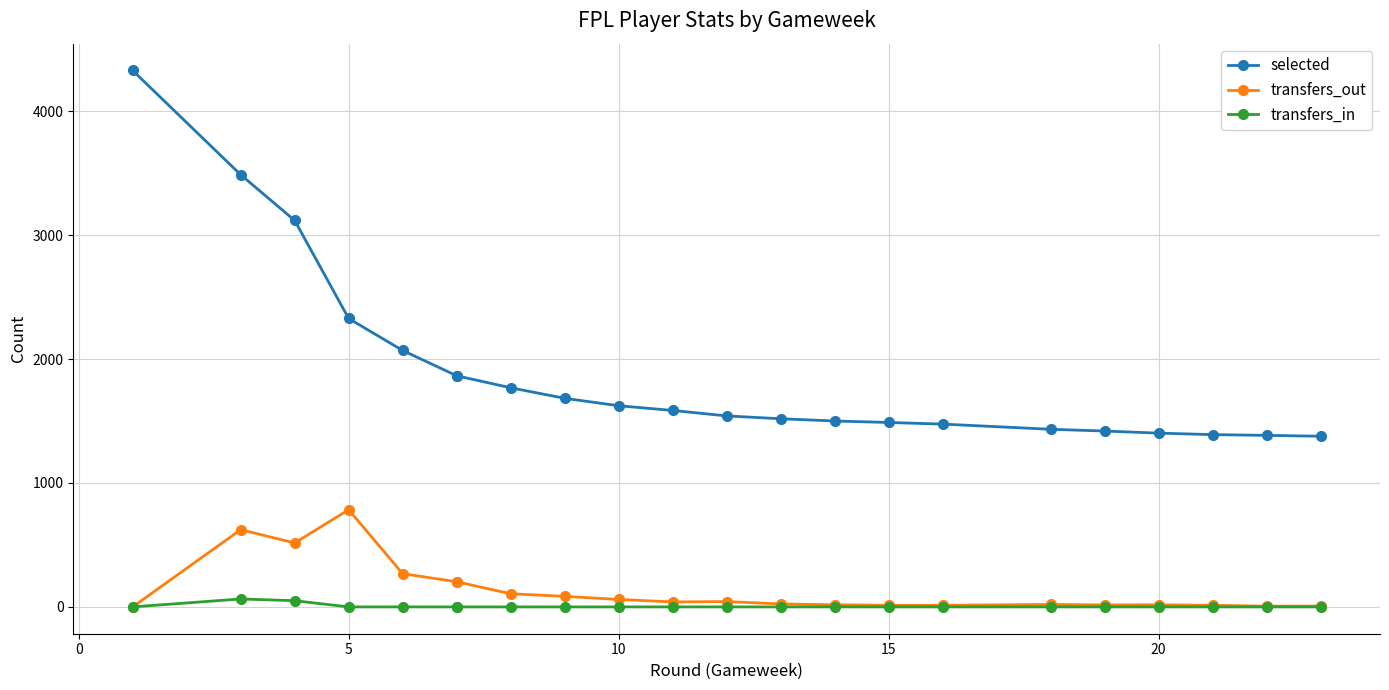

How many lines are shown in the chart?

3